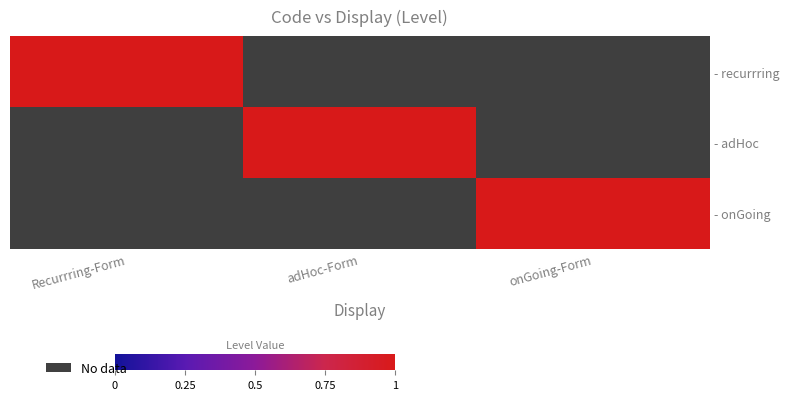

Which has a higher value, Recurrring-Form or onGoing-Form?

Recurrring-Form